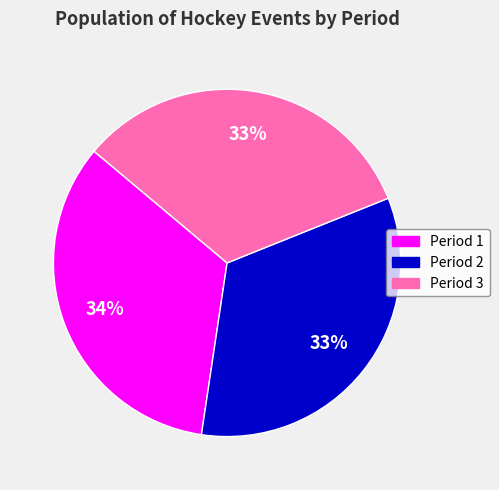

The Period 3 slice represents 33% of the pie. True or false?

True